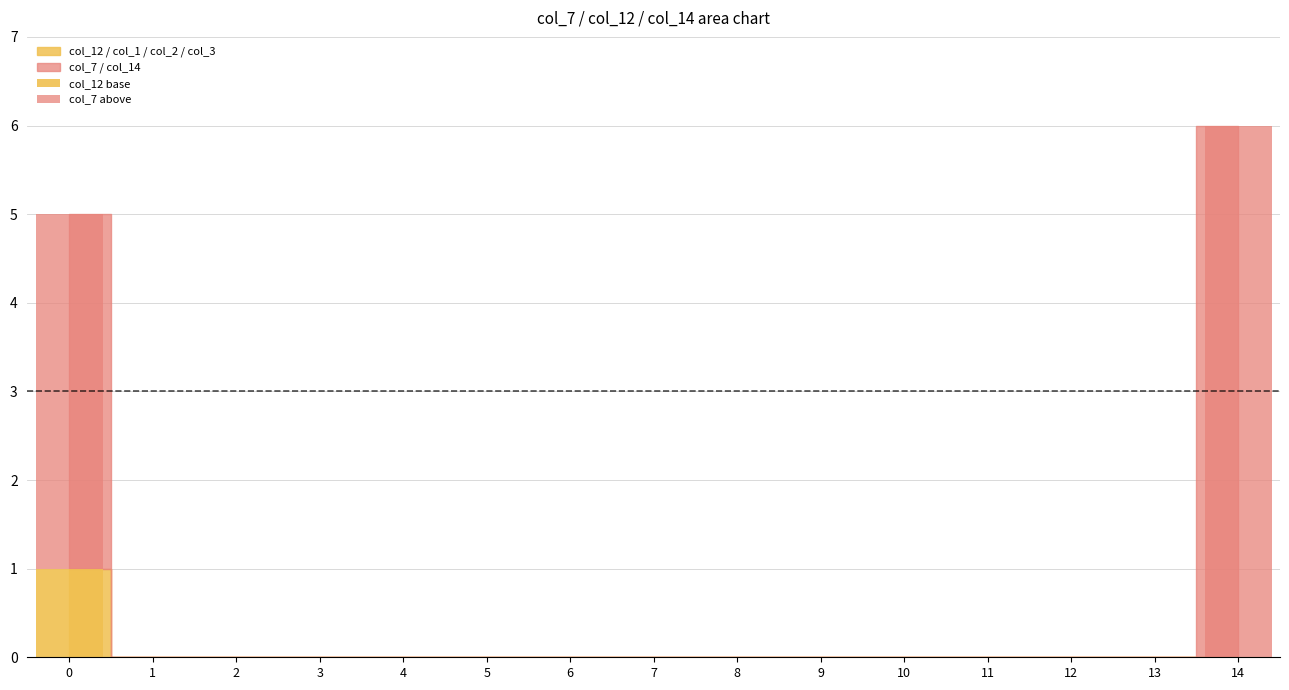

The value of col_12 base at 12 is 1. True or false?

False